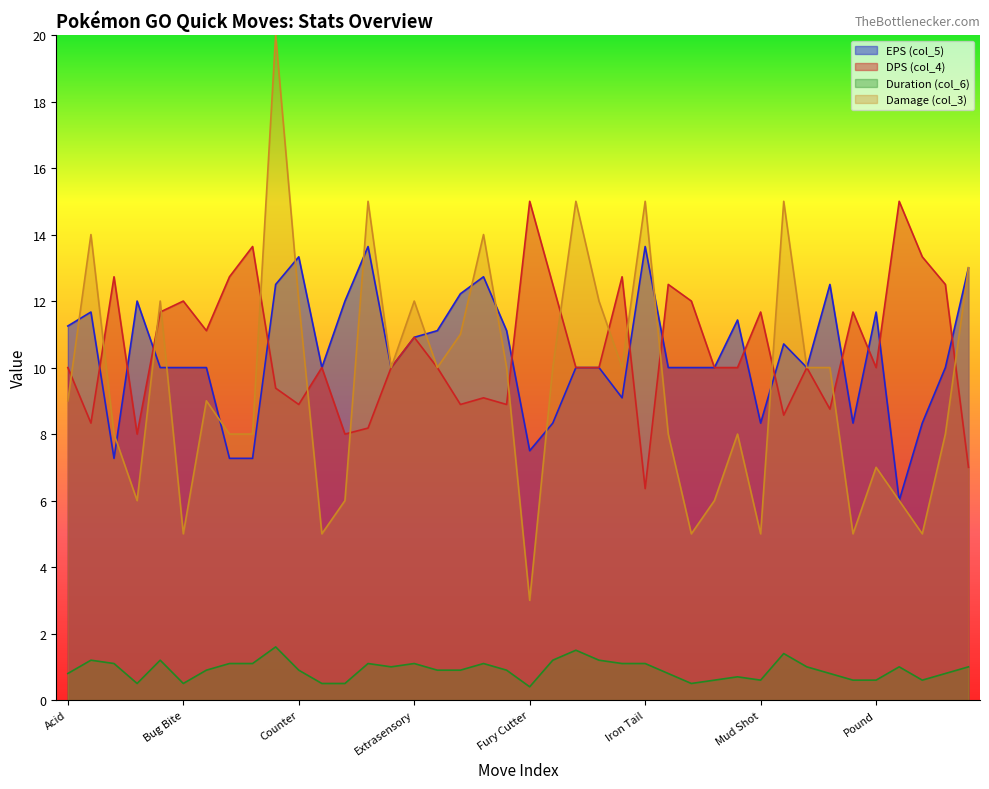

True or false: Duration (col_6) and DPS (col_4) cross at least once.

False